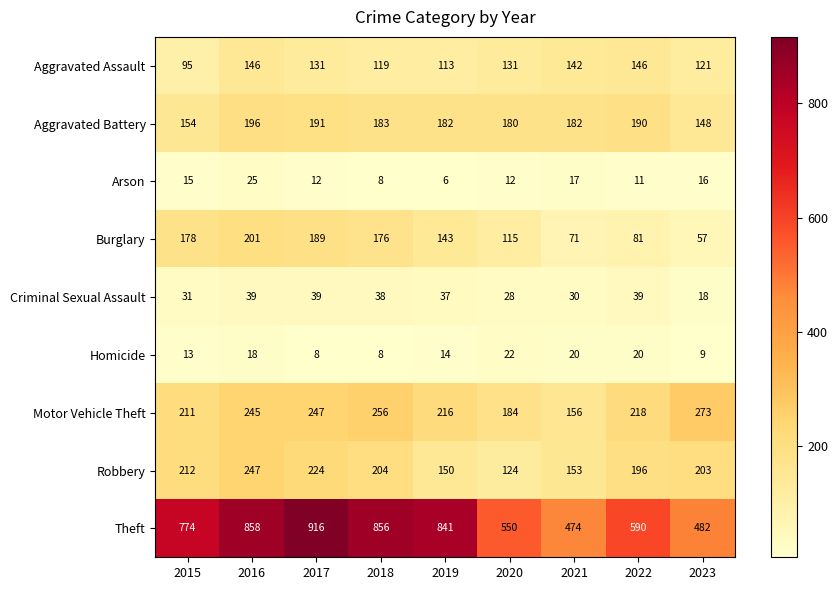

At which category is the sum across all series the highest?

2016